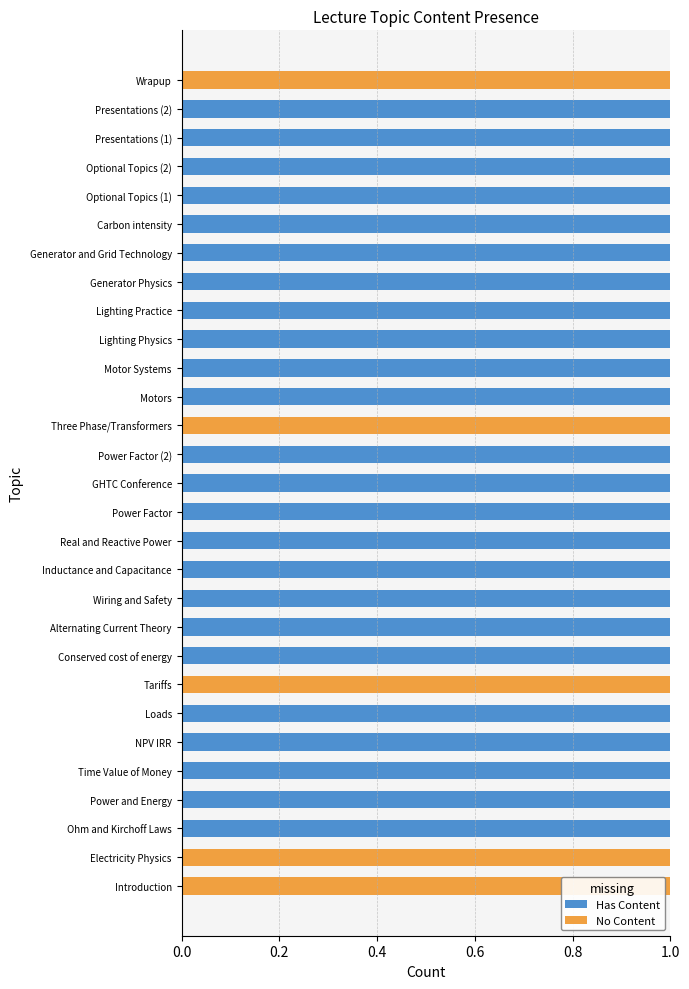

What is the sum of all Has Content values?

24